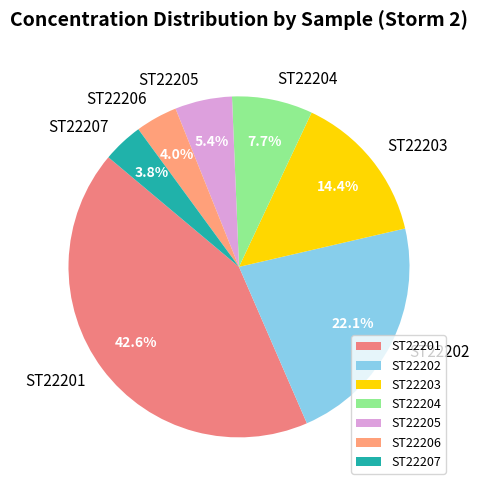

Between ST22202 and ST22206, which is larger?

ST22202